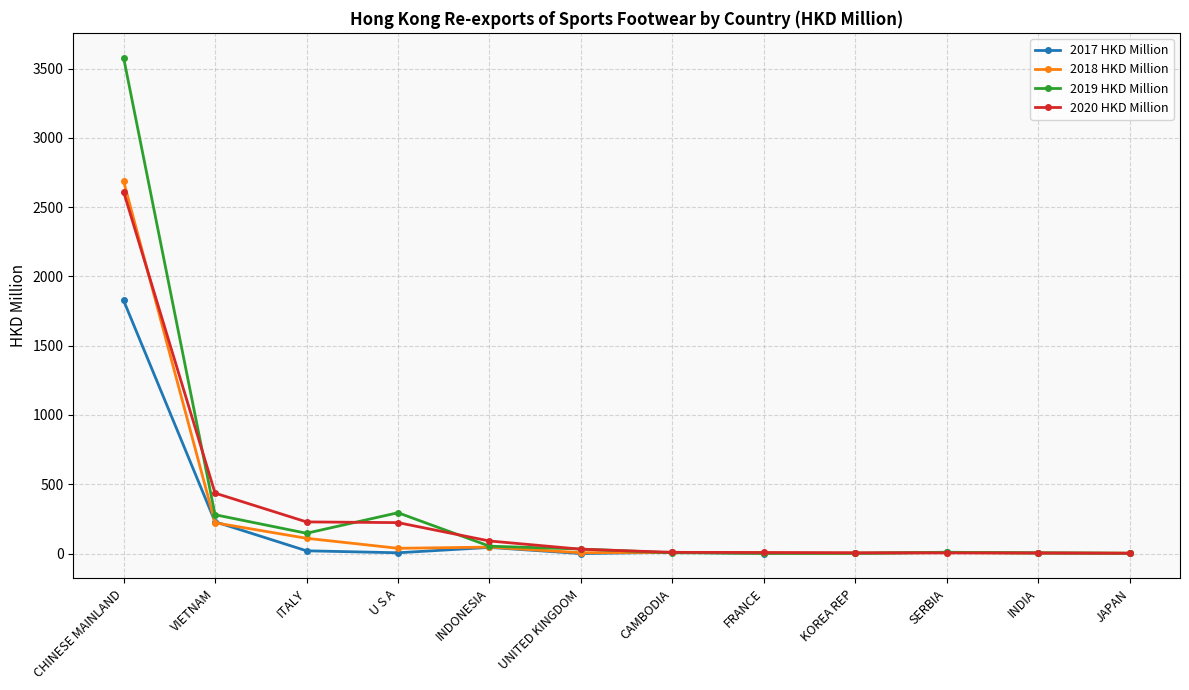

What value does the 2020 HKD Million series have at VIETNAM?

436.4